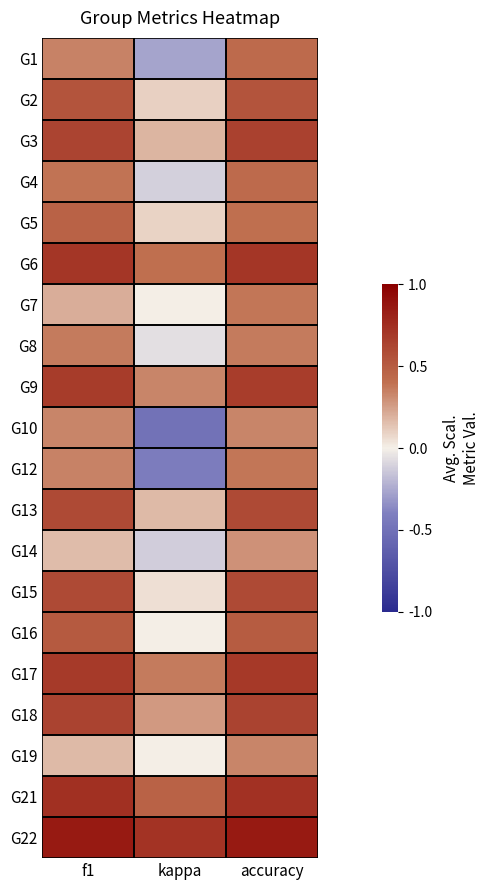

What is the total value across all series at kappa?

1.7